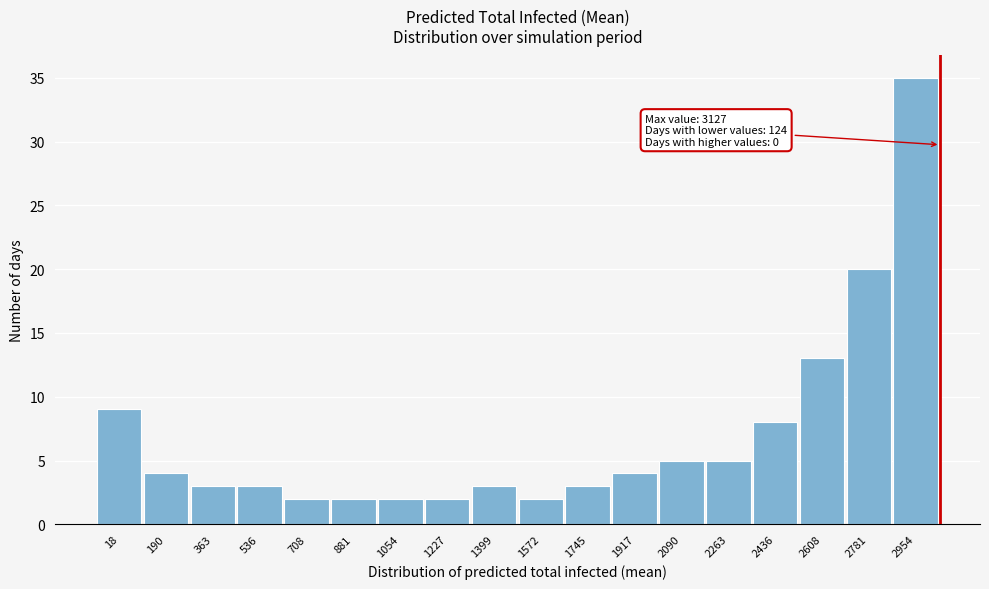

Reading left to right, transcribe all the data shown in this chart.

18=9	190=4	363=3	536=3	708=2	881=2	1054=2	1227=2	1399=3	1572=2	1745=3	1917=4	2090=5	2263=5	2436=8	2608=13	2781=20	2954=35